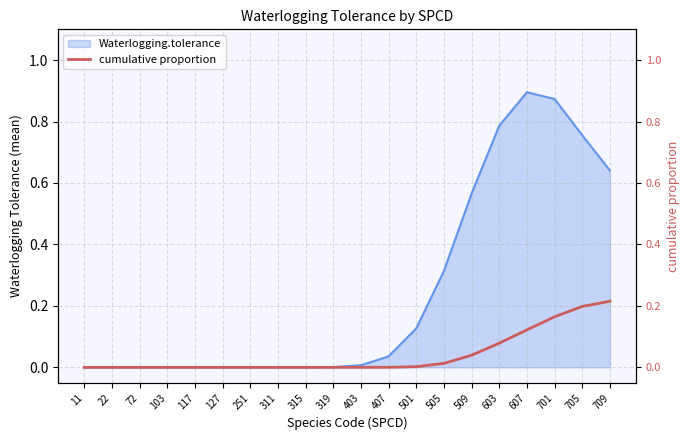

How many lines are shown in the chart?

1